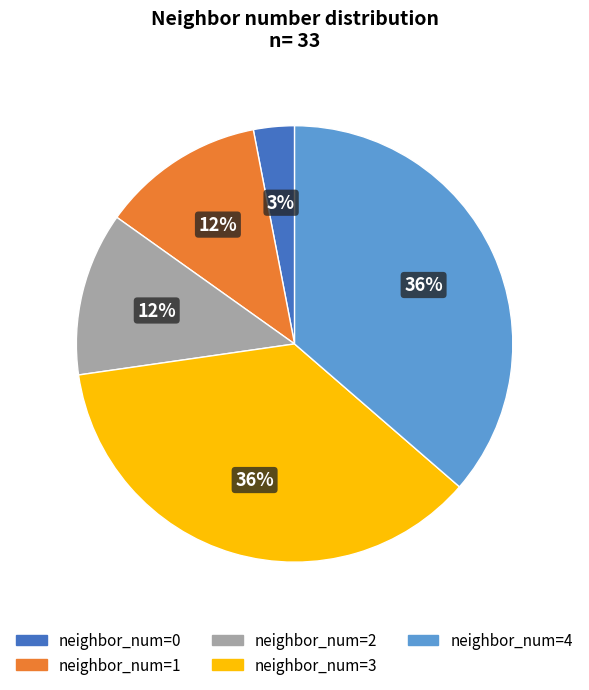

Does any single category account for the majority?

No